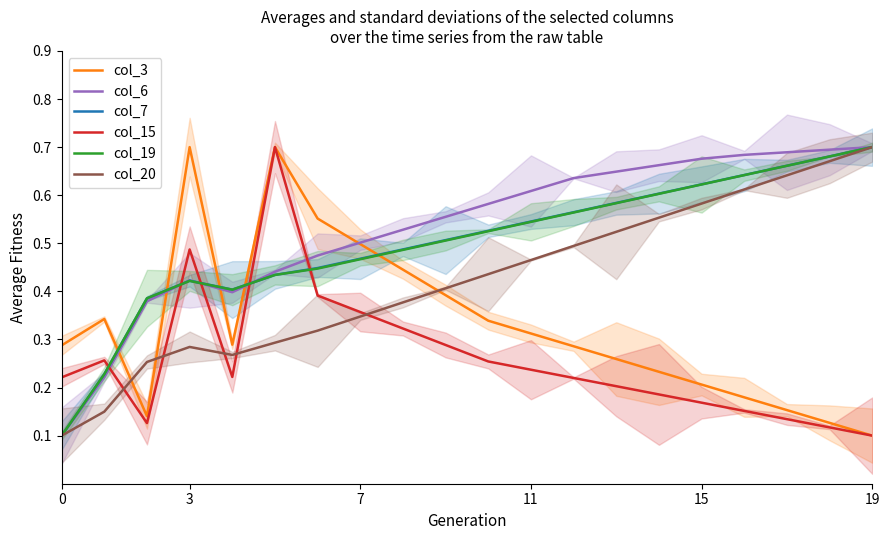

How many lines are shown in the chart?

6